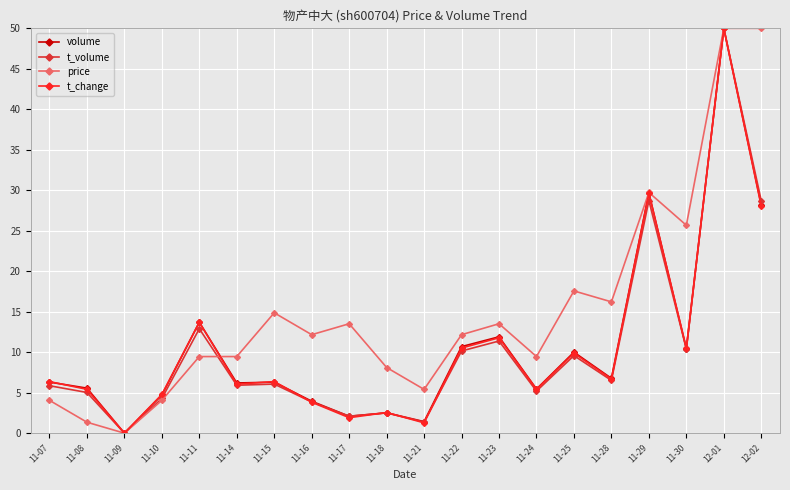

The t_change series shows 3.2 at 11-28. True or false?

False